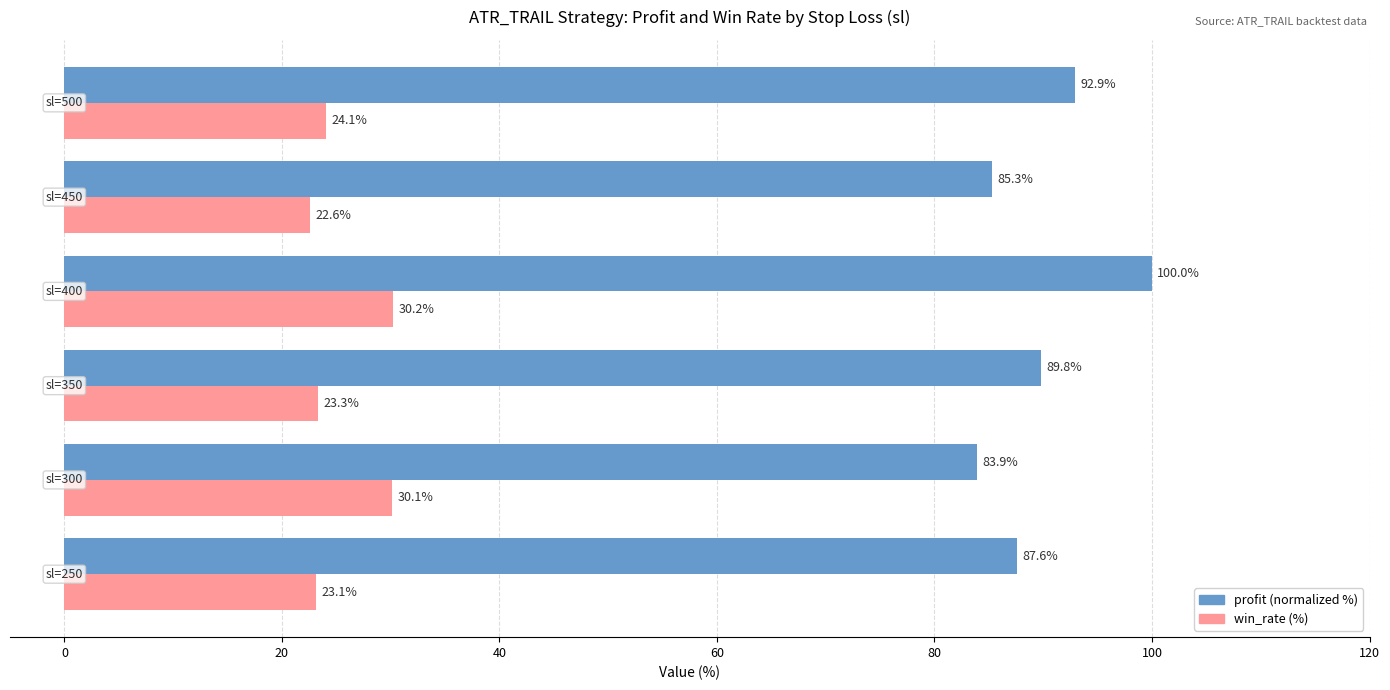

What is the smallest value displayed?

22.6